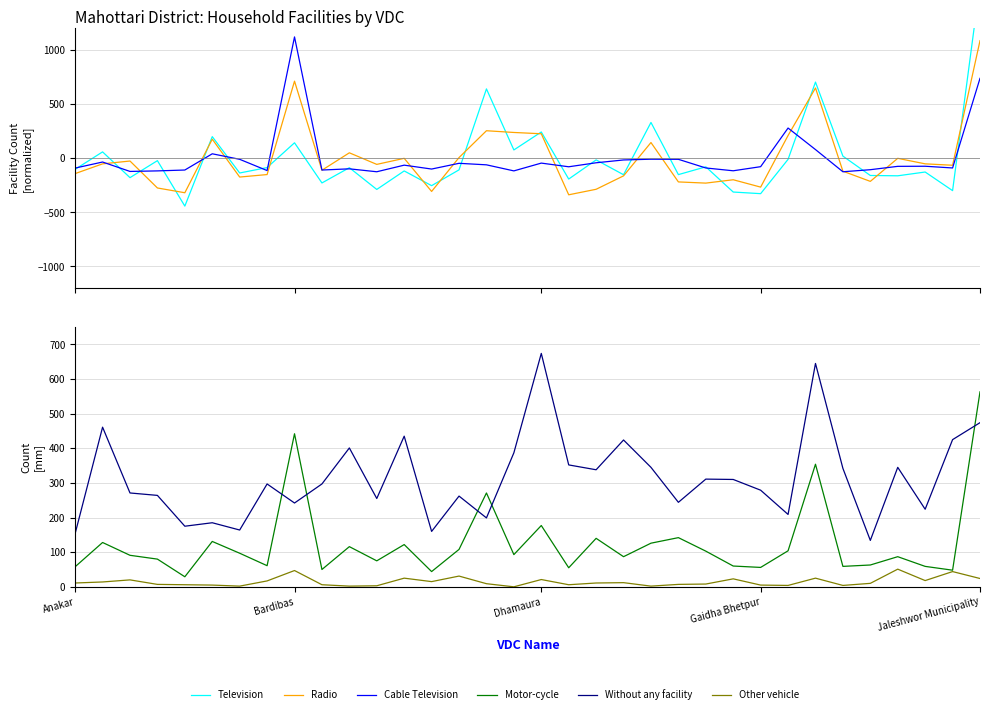

What is the label of the 20th point from the right?

14